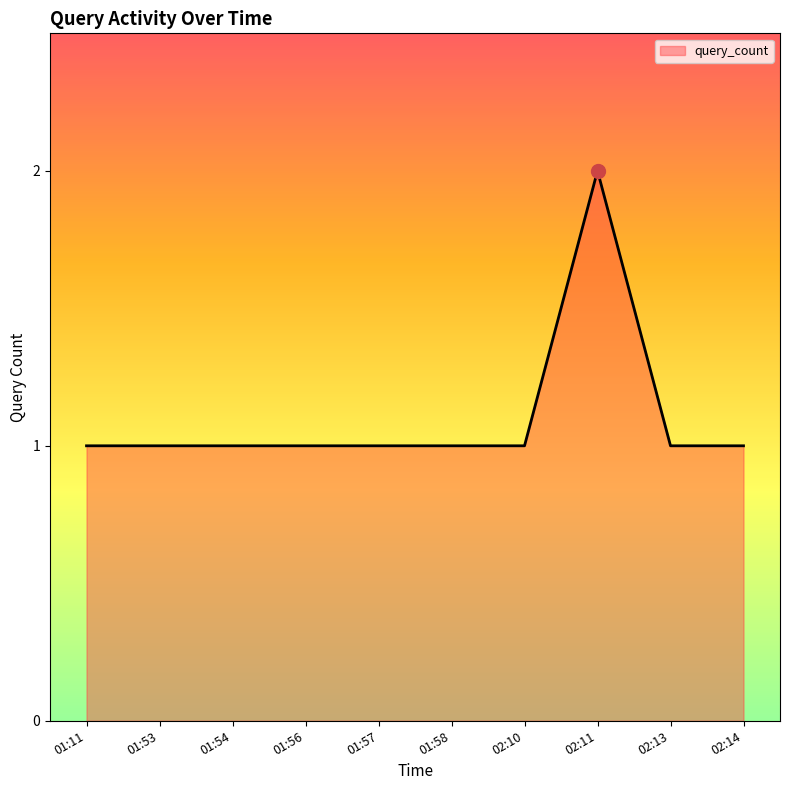

The chart shows a value of 2 at 01:11. True or false?

False